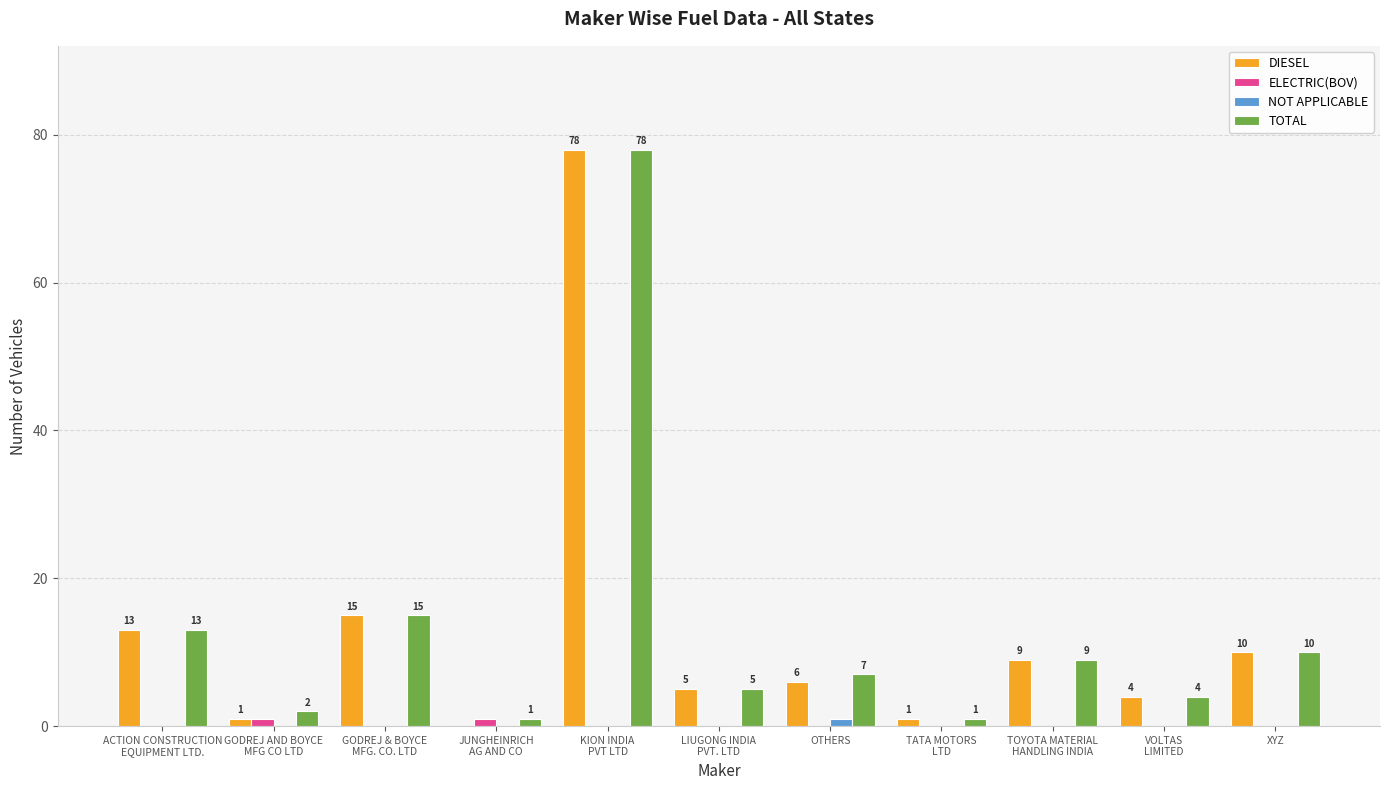

How many categories are shown in the chart?

11